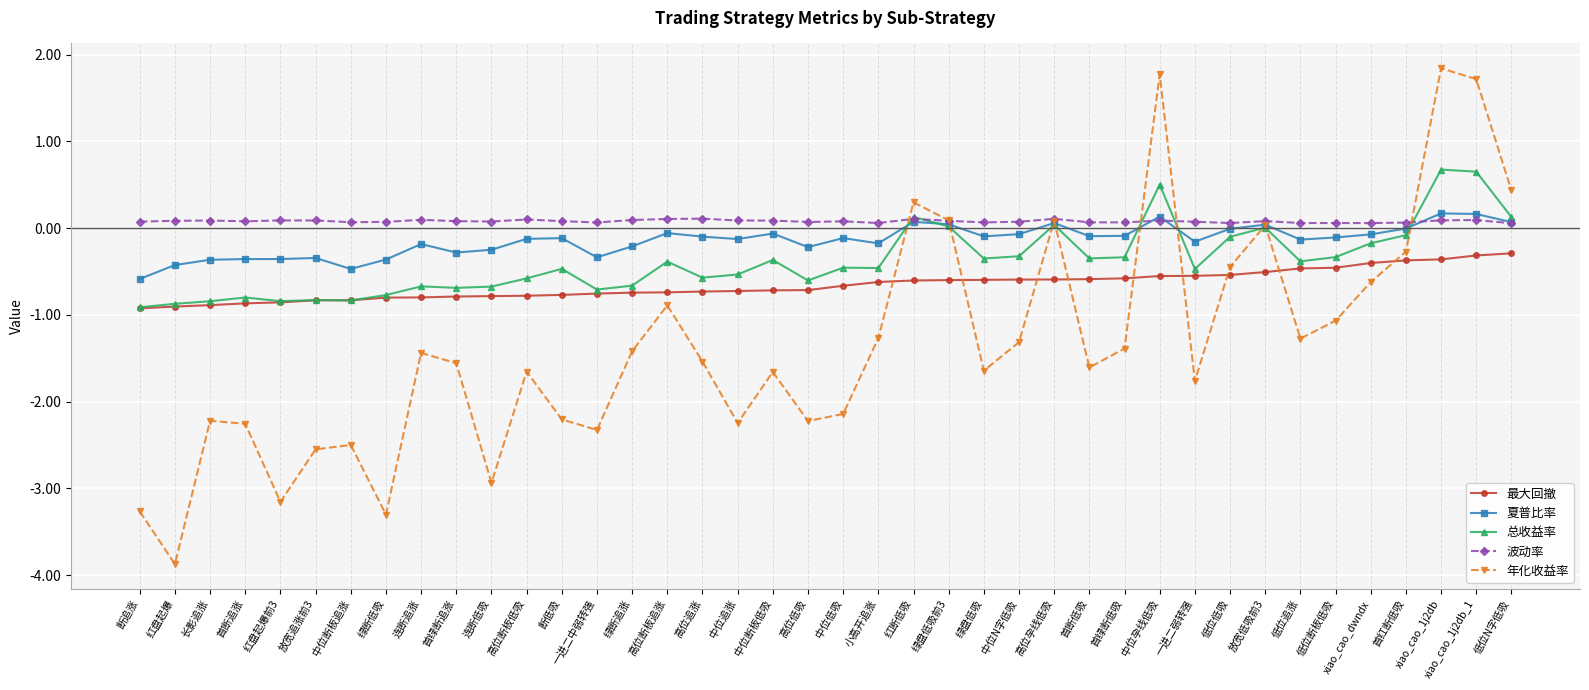

Is the value of 波动率 at 中位孕线低吸 greater than the value of 年化收益率 at 中位N字低吸?

Yes